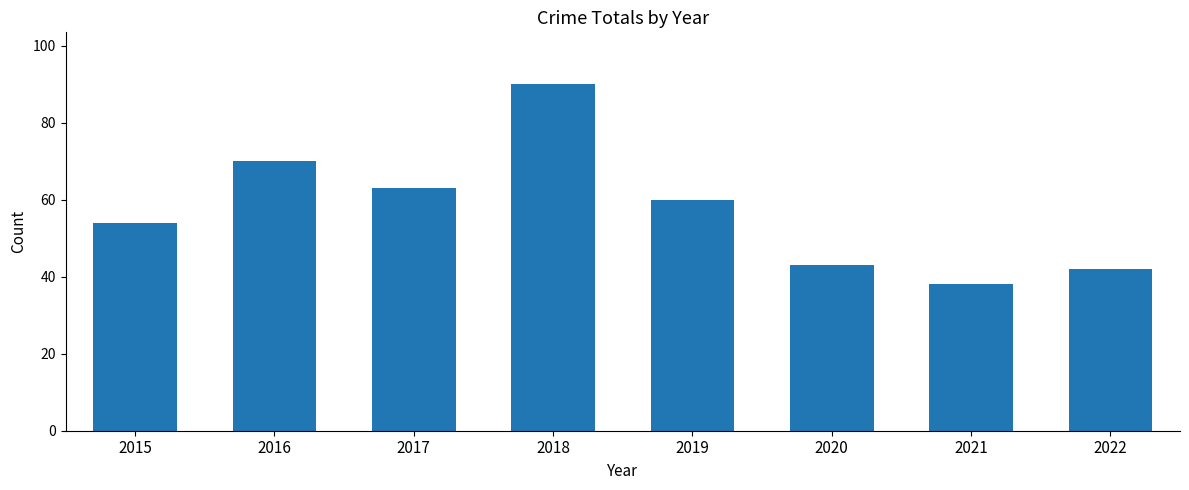

What is the change in value from 2016 to 2021?

-32